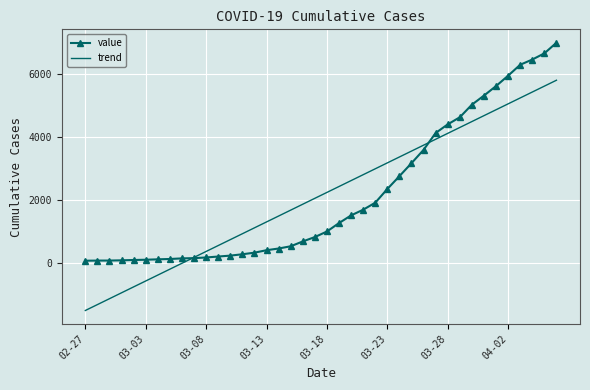

Which series has the largest range (max minus min)?

trend